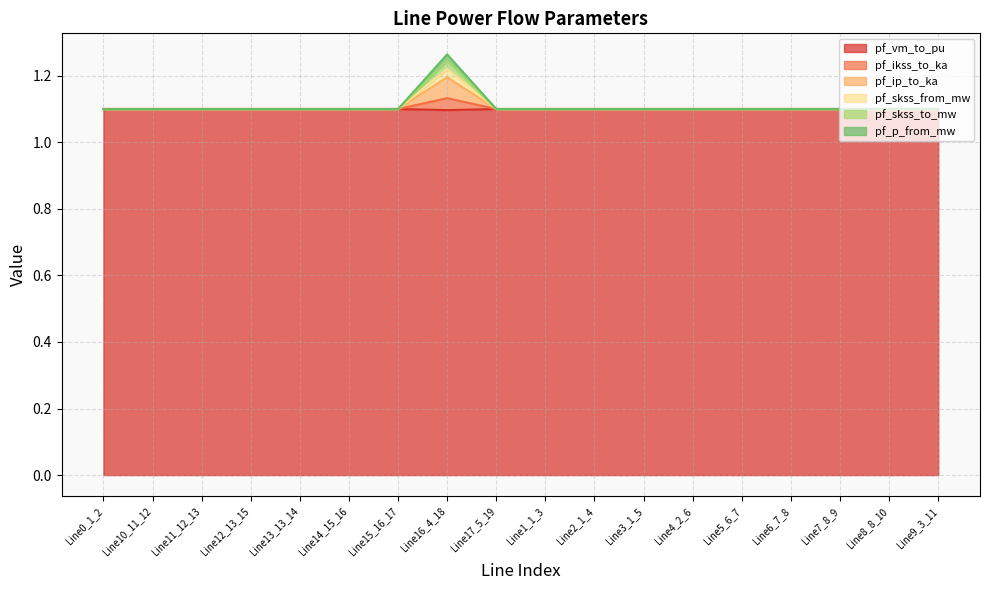

Which label corresponds to the smallest value in the chart?

Line16_4_18